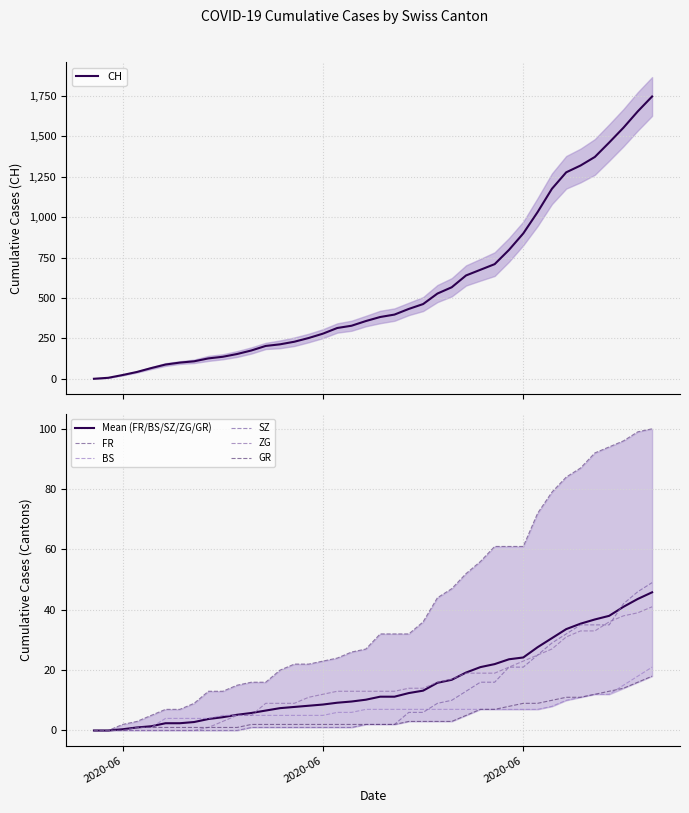

At 2020-06, list the series in order from smallest to largest.

BS, ZG, SZ, GR, FR, CH